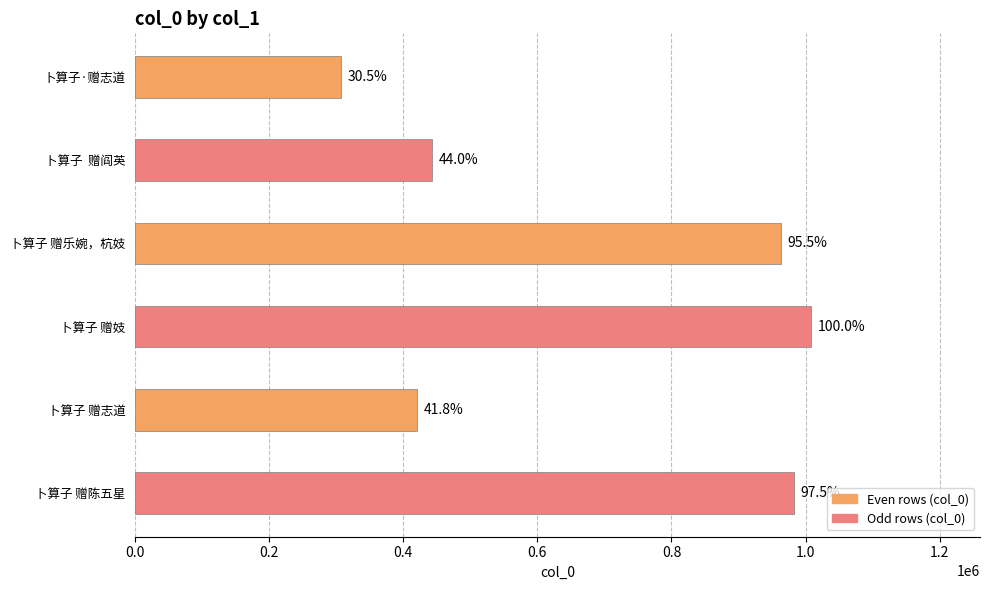

How many bars are there in total?

6